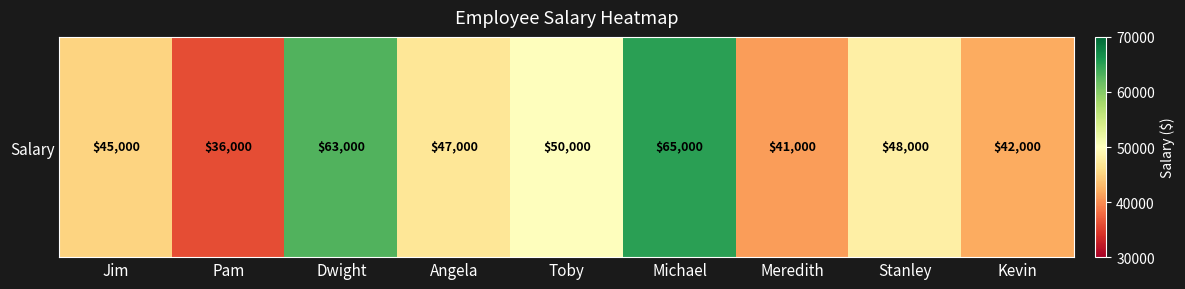

Reading left to right, transcribe all the data shown in this chart.

Jim=45000	Pam=36000	Dwight=63000	Angela=47000	Toby=50000	Michael=65000	Meredith=41000	Stanley=48000	Kevin=42000